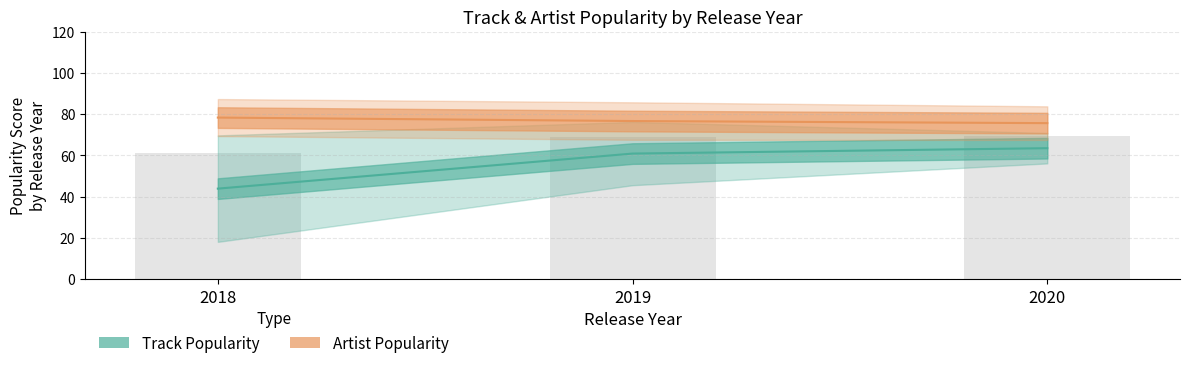

Which series has the largest total across all categories?

Artist Popularity